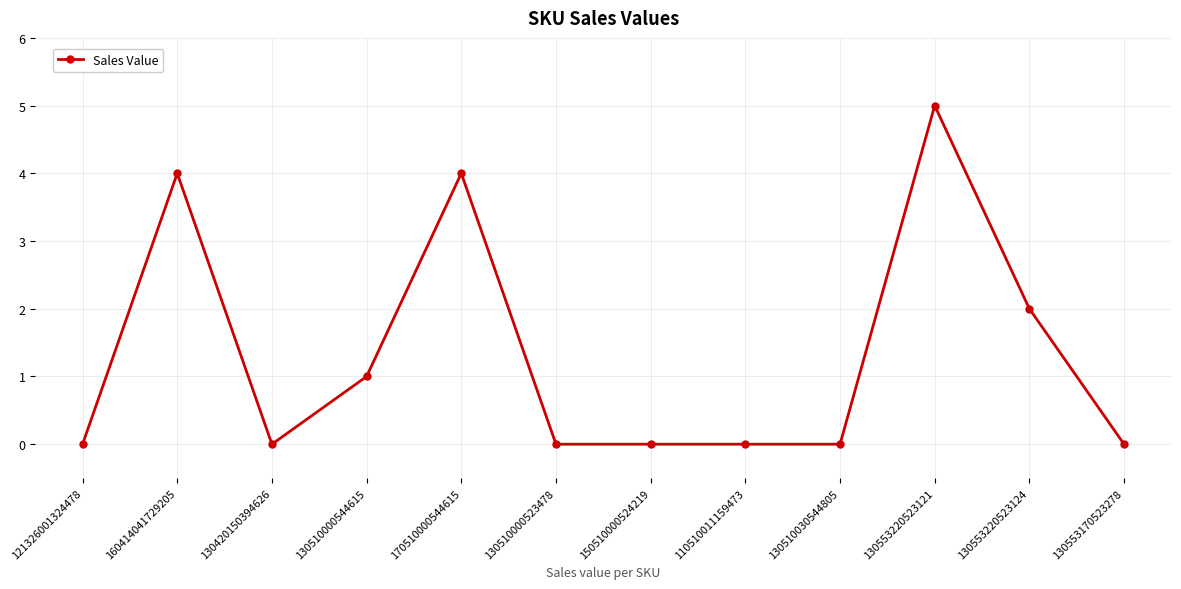

How many lines are shown in the chart?

1